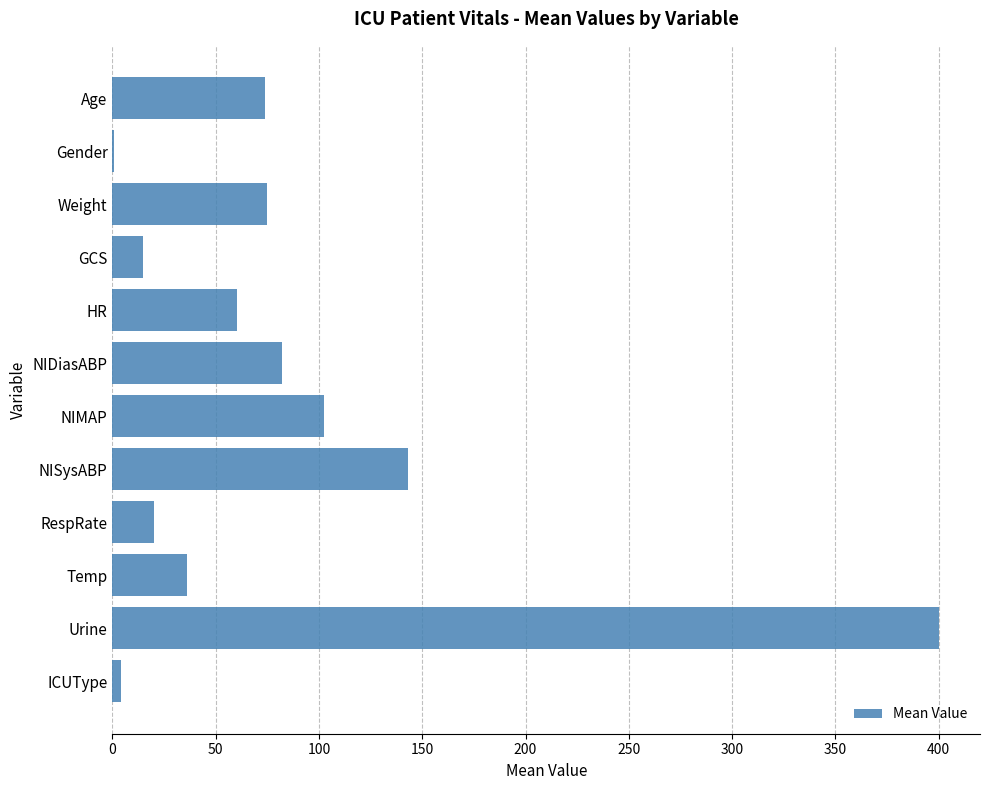

Is it true that the value at NIDiasABP is 82.0?

True